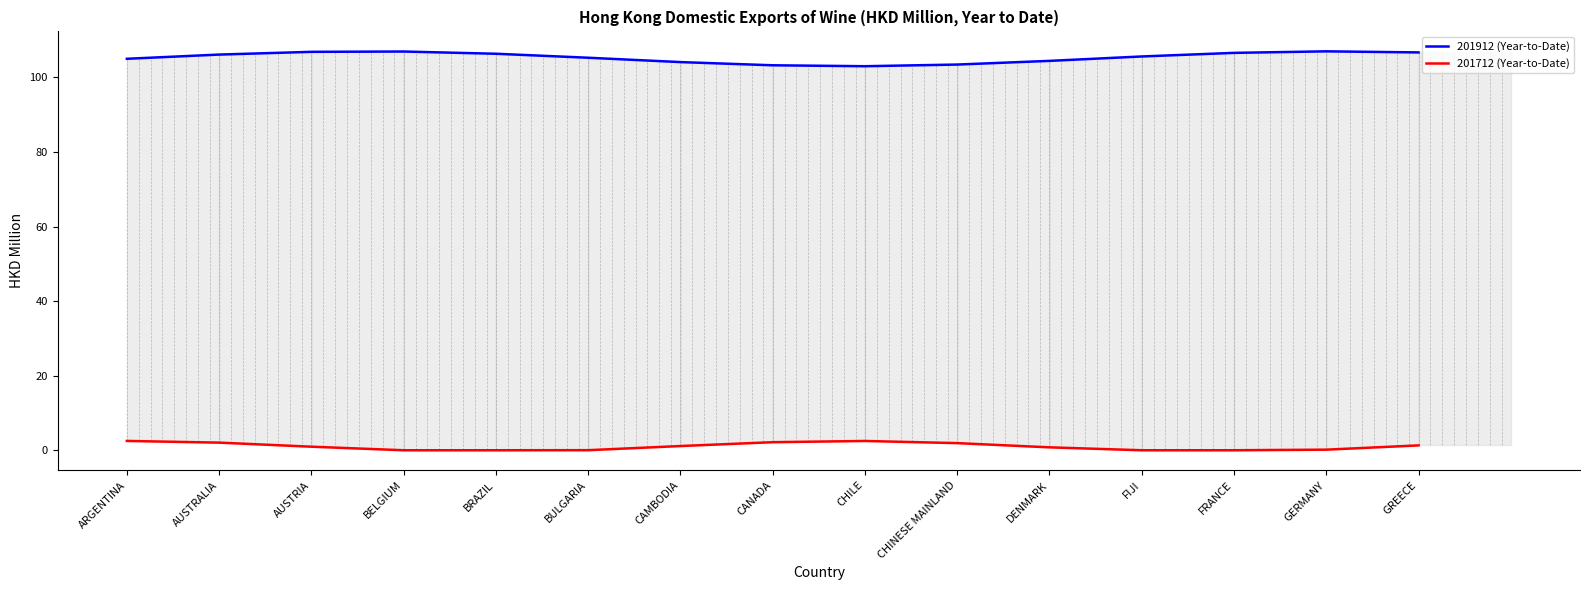

How many lines are shown in the chart?

2